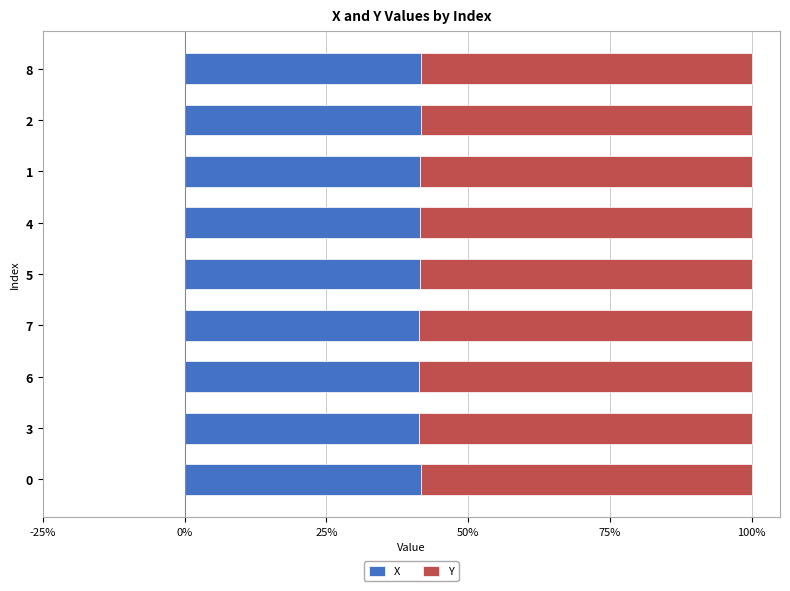

What are all the series names shown in the legend?

X, Y